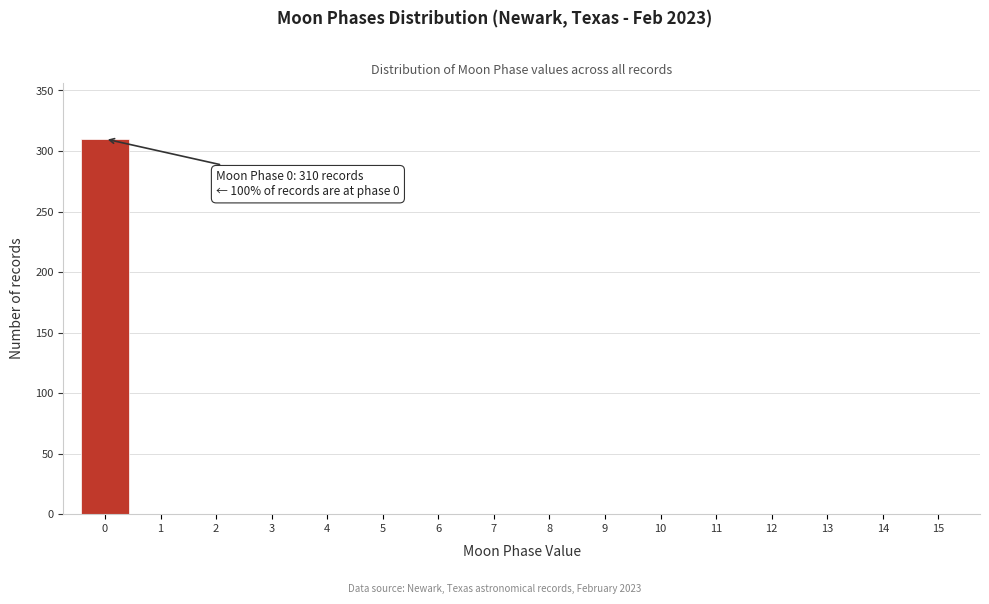

Reading right to left, extract all data points from this chart.

15=0	14=0	13=0	12=0	11=0	10=0	9=0	8=0	7=0	6=0	5=0	4=0	3=0	2=0	1=0	0=310